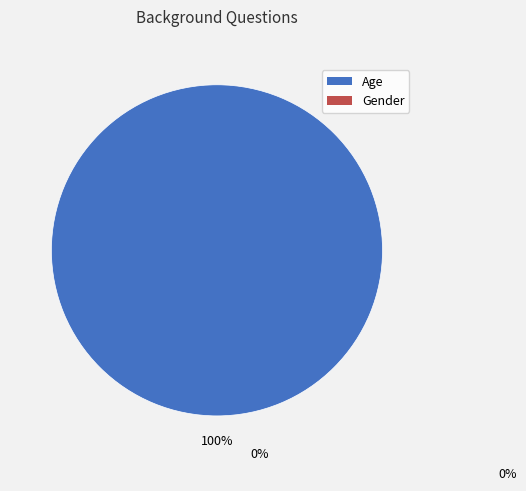

Is there any slice that represents more than half of the pie?

Yes